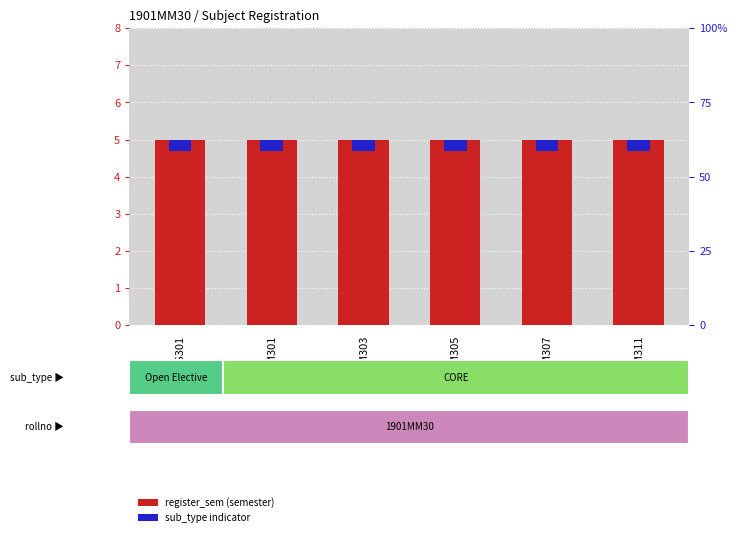

What is the difference between the highest and lowest values at MM311?

4.7